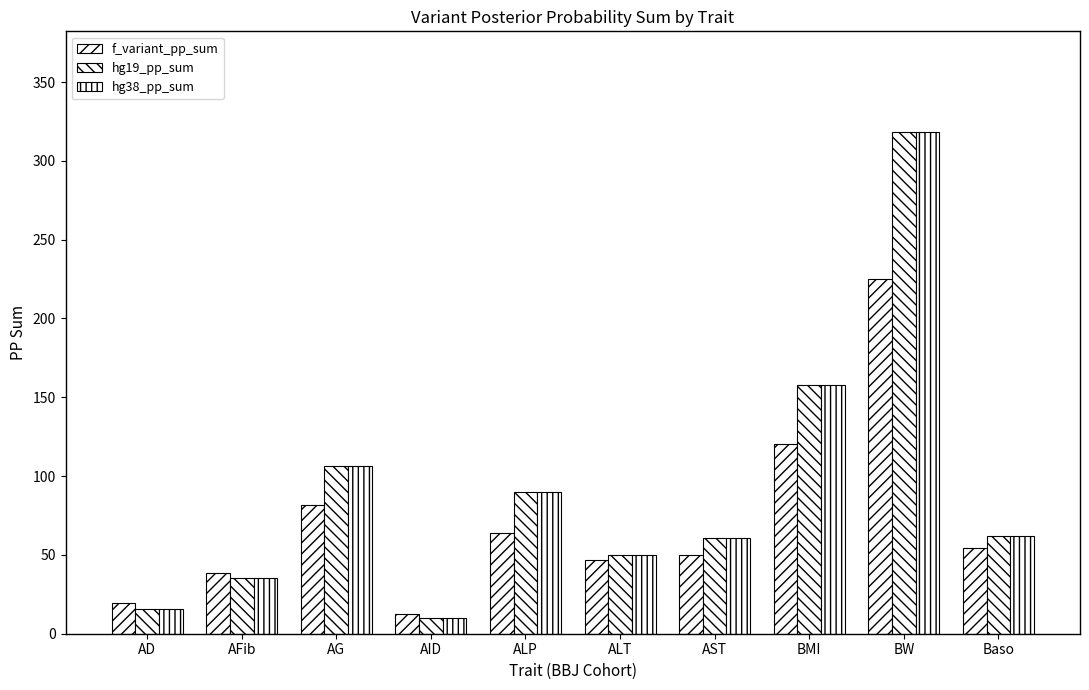

How many data points in hg38_pp_sum are above 62?

5